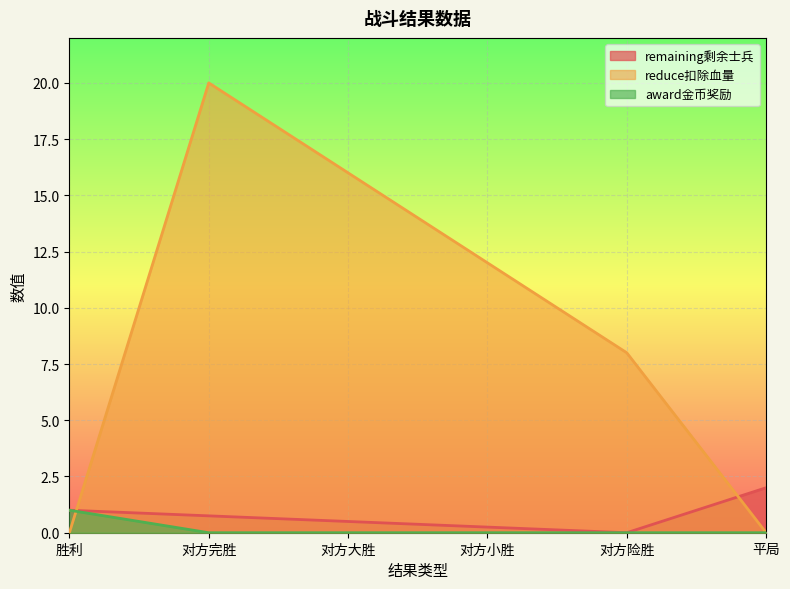

At which category is the sum across all series the highest?

对方完胜